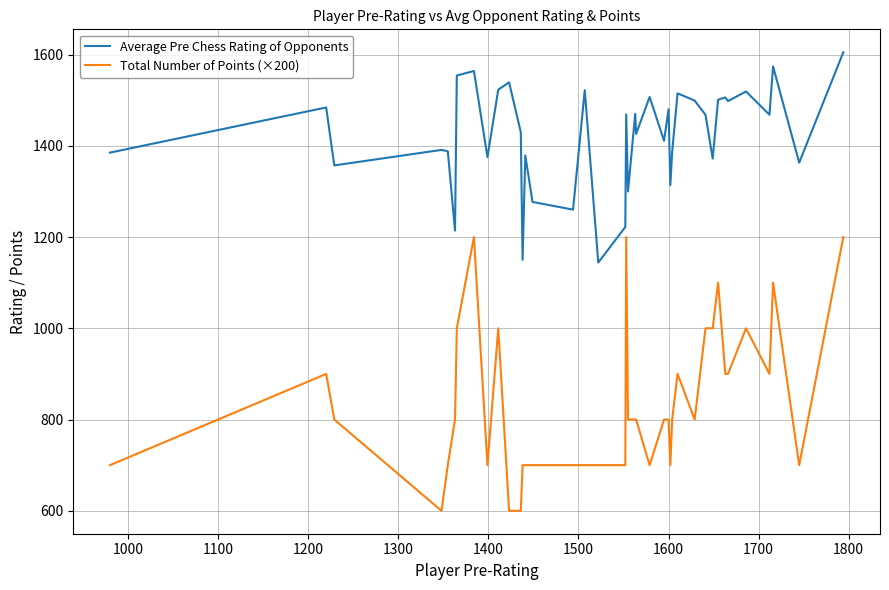

True or false: Average Pre Chess Rating of Opponents and Total Number of Points (×200) cross at least once.

False